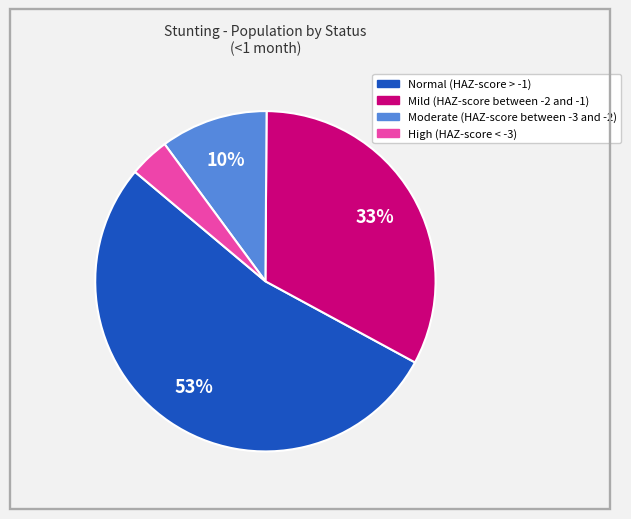

Which slice is the smallest?

High (HAZ-score < -3)